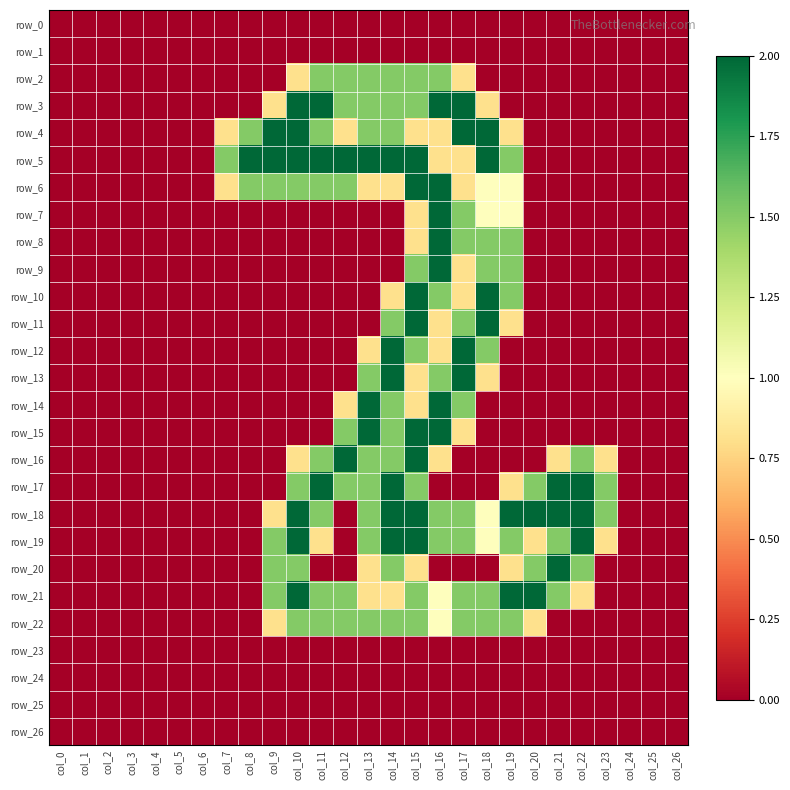

List the labels in order of row_26 value, smallest first.

col_0, col_1, col_2, col_3, col_4, col_5, col_6, col_7, col_8, col_9, col_10, col_11, col_12, col_13, col_14, col_15, col_16, col_17, col_18, col_19, col_20, col_21, col_22, col_23, col_24, col_25, col_26